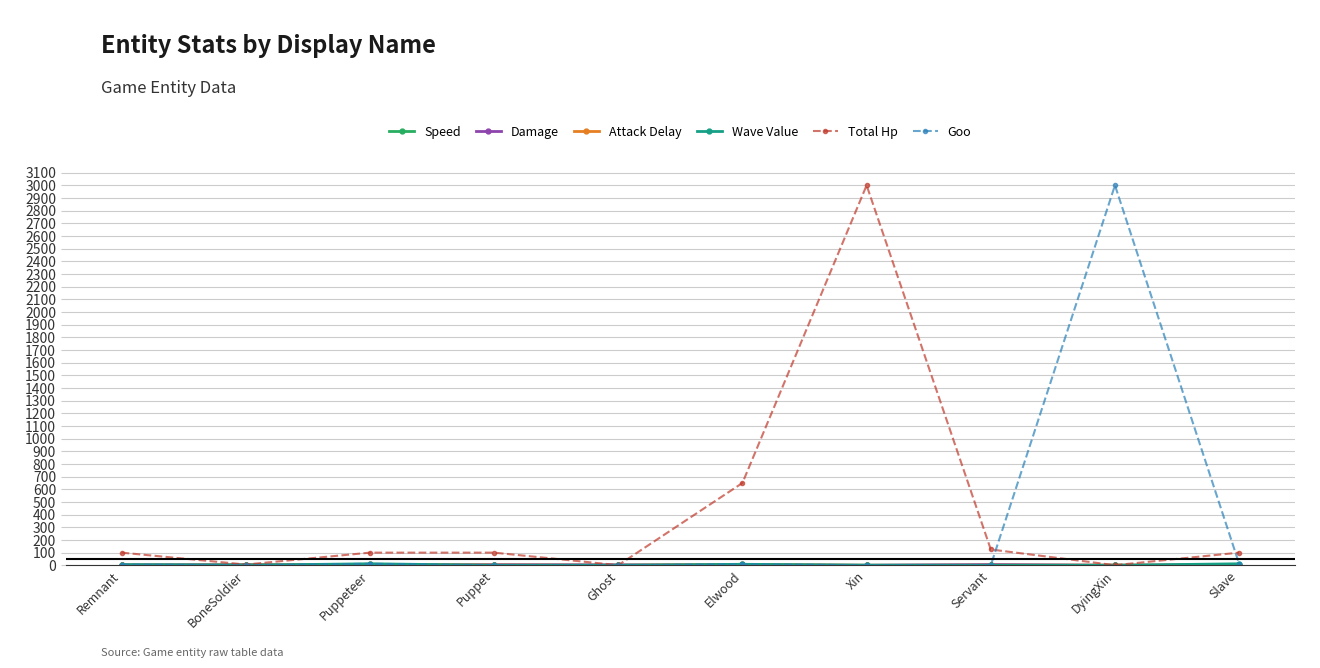

How many data points does each series have?

10